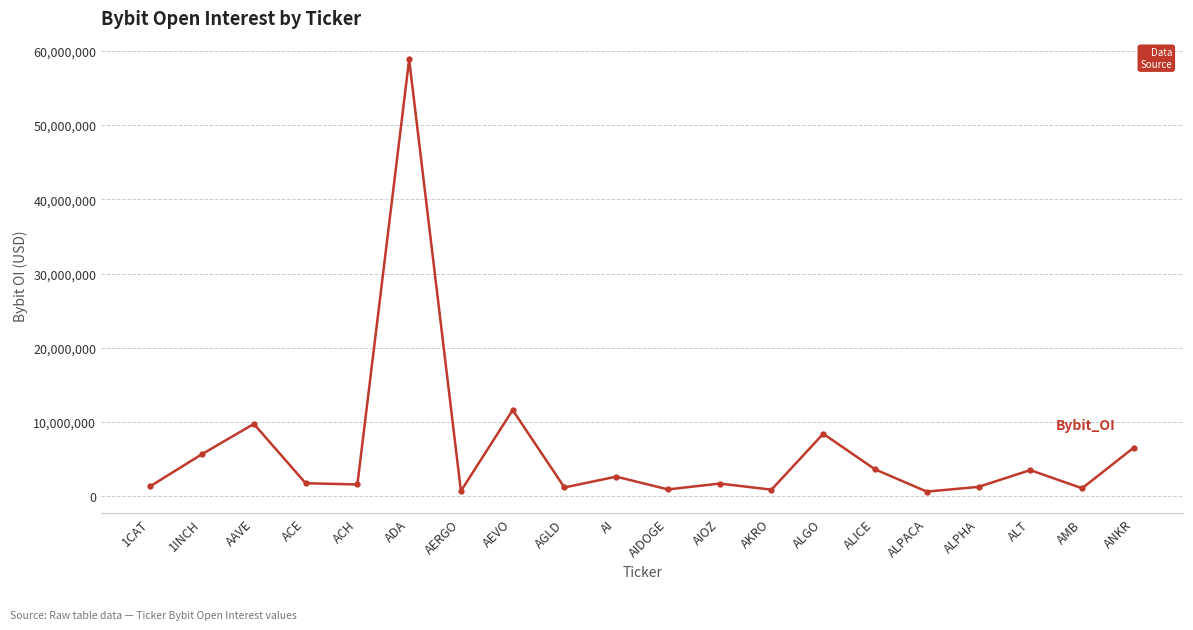

Is it true that the value at ALGO is 4512546?

False